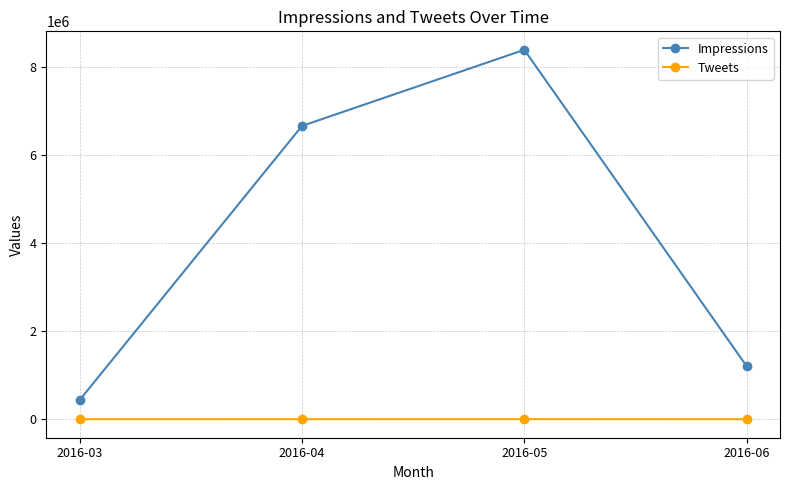

What is the approximate value of Tweets at 2016-05?

1545